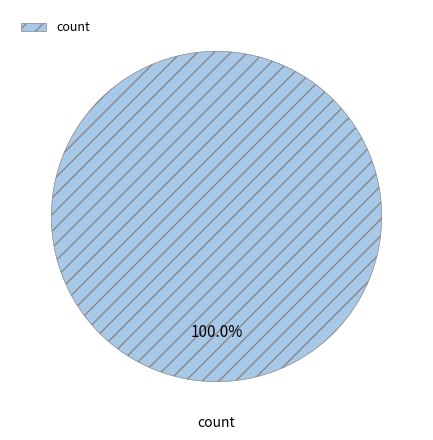

Is there a majority slice in this chart?

Yes